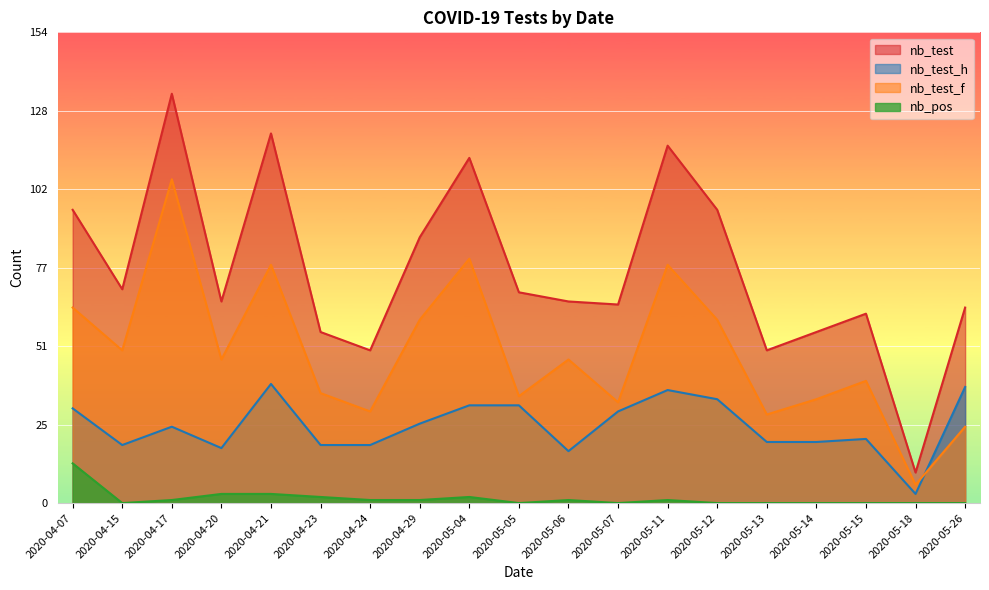

At which label does nb_test reach its minimum?

2020-05-18